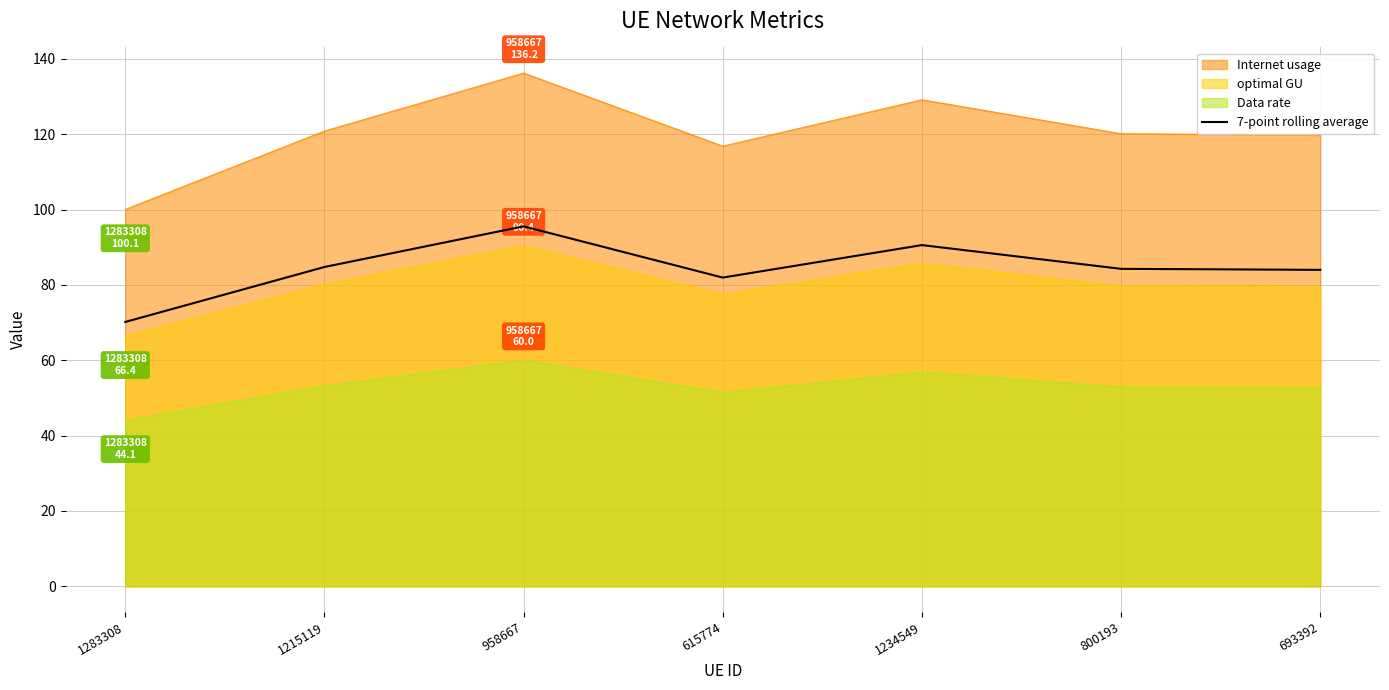

Reading left to right, what are all the values shown in this chart?

70.2	84.8	95.6	82.0	90.6	84.3	84.0